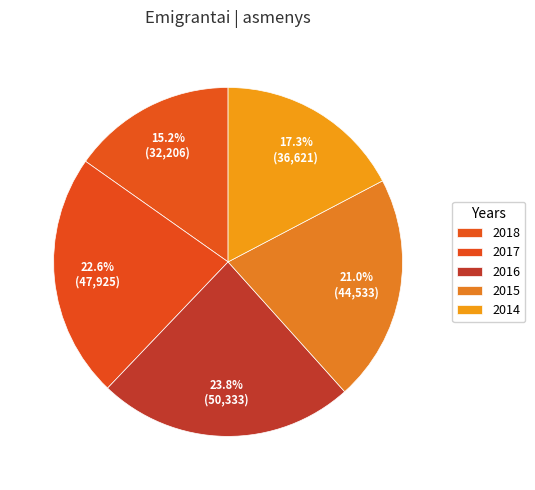

True or false: 2014 accounts for 28% of the total.

False